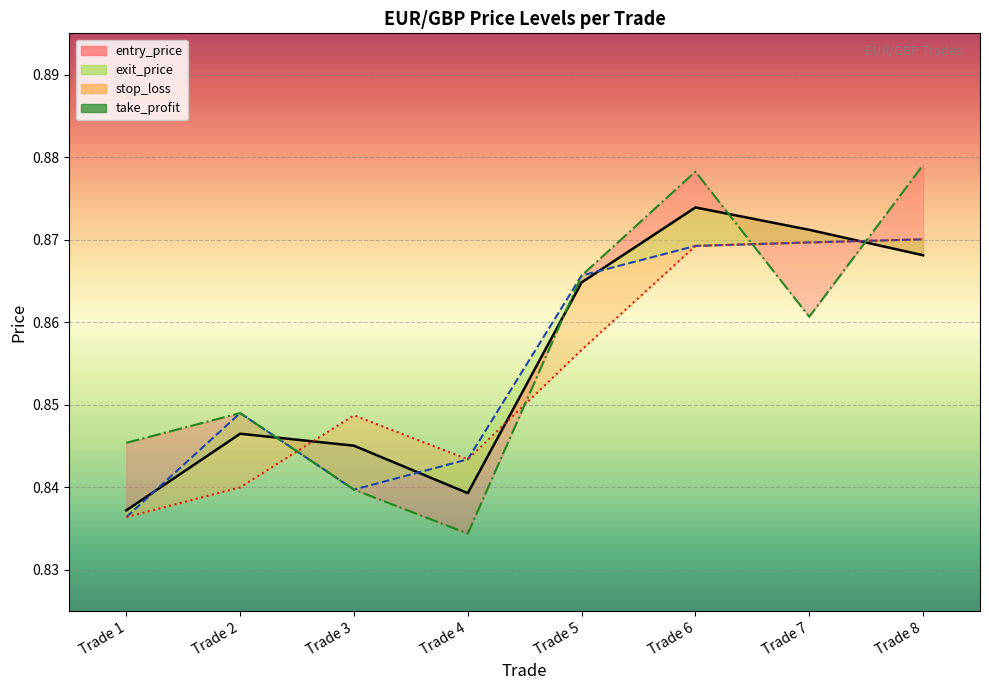

How many intersections are there between stop_loss and exit_price?

1